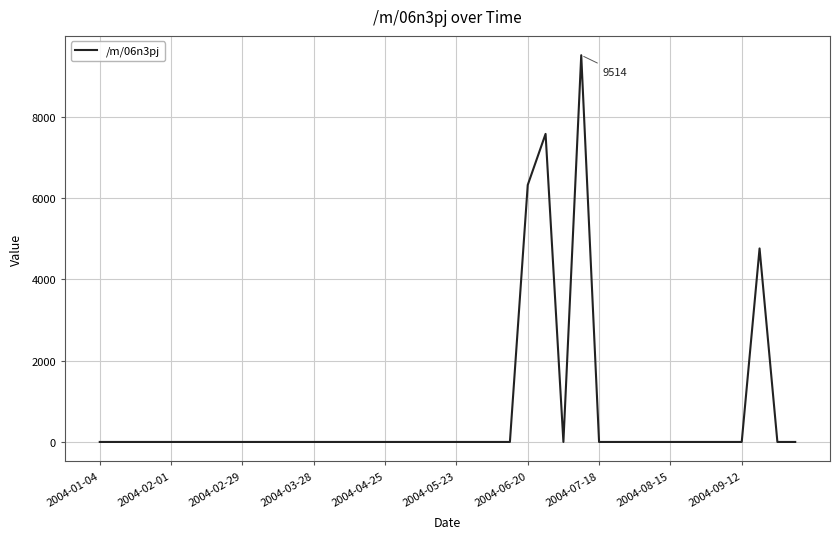

What is the difference between the maximum and minimum values?

9514.1